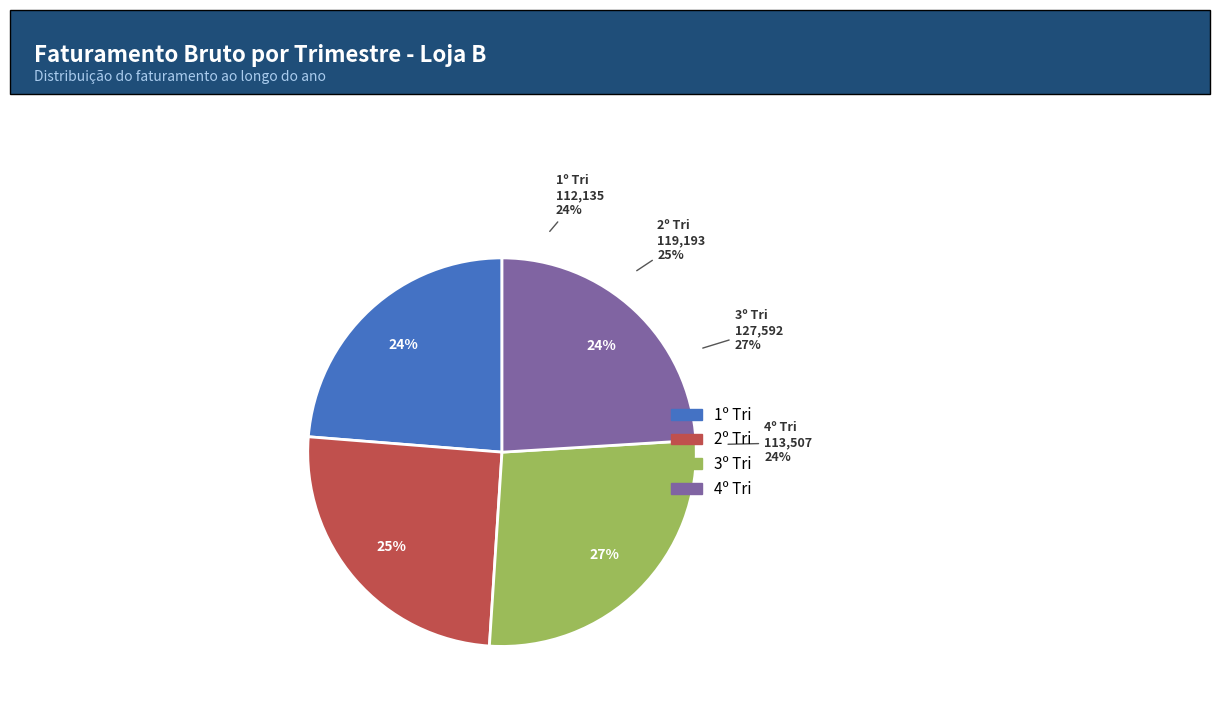

Does 4º Tri represent more than half of the total?

No